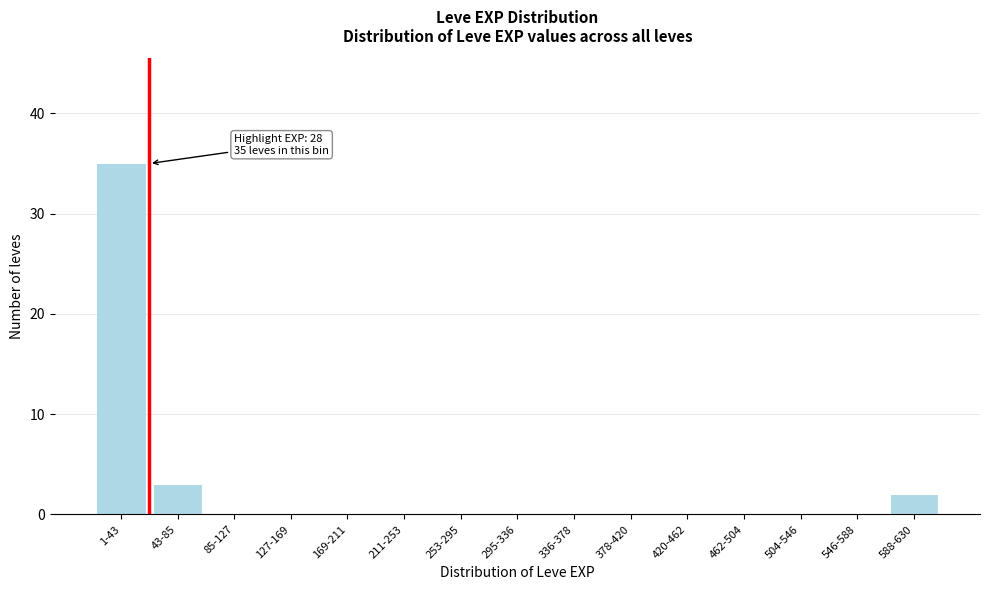

Reading left to right, list all the values displayed in this chart.

1-43=35	43-85=3	85-127=0	127-169=0	169-211=0	211-253=0	253-295=0	295-336=0	336-378=0	378-420=0	420-462=0	462-504=0	504-546=0	546-588=0	588-630=2